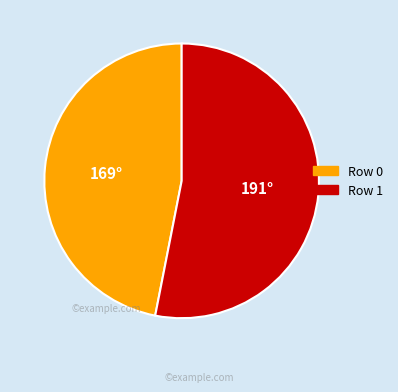

Which category has the smallest portion of the pie?

Row 0